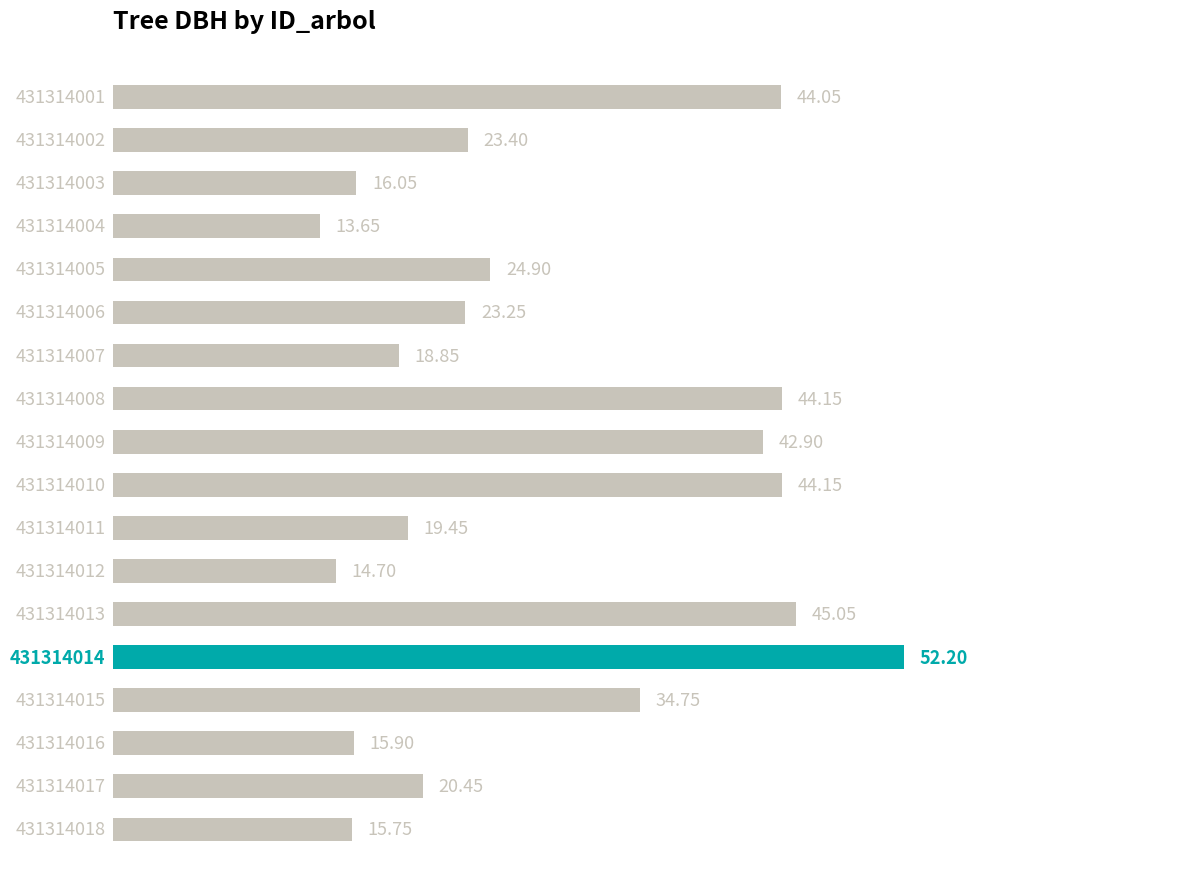

Are the bars horizontal?

Yes